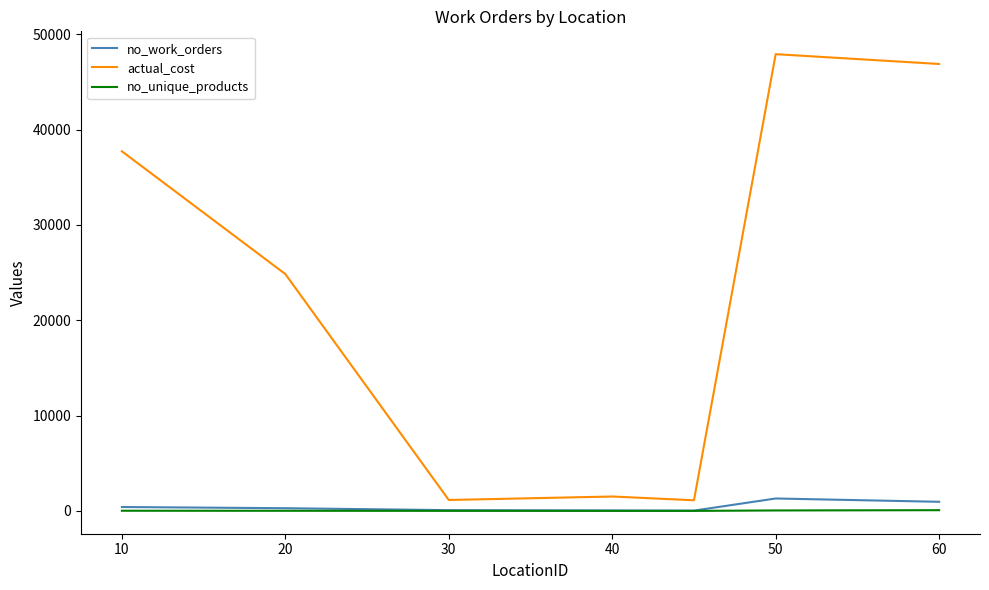

Which series has the widest spread of values?

actual_cost